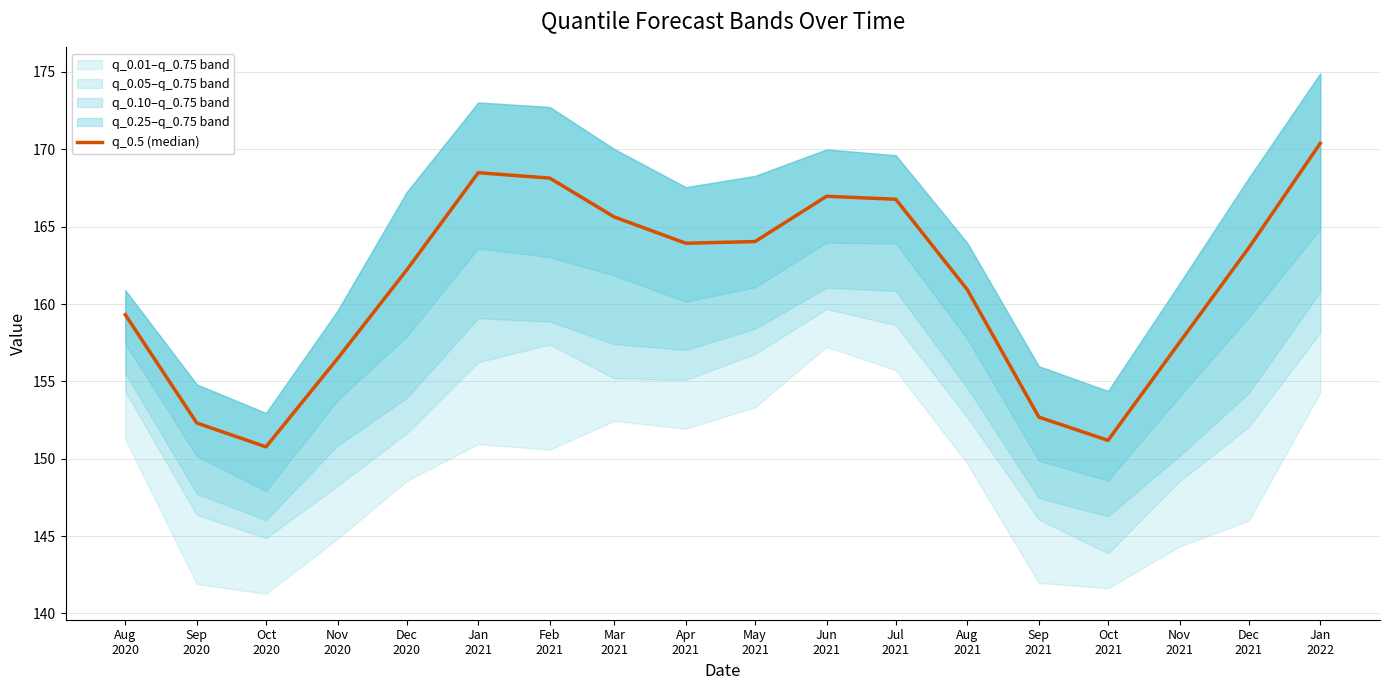

Reading left to right, what are all the values shown in this chart?

Aug
2020=159.3	Sep
2020=152.3	Oct
2020=150.8	Nov
2020=156.5	Dec
2020=162.2	Jan
2021=168.5	Feb
2021=168.1	Mar
2021=165.6	Apr
2021=163.9	May
2021=164.0	Jun
2021=167.0	Jul
2021=166.8	Aug
2021=160.9	Sep
2021=152.7	Oct
2021=151.2	Nov
2021=157.5	Dec
2021=163.6	Jan
2022=170.4